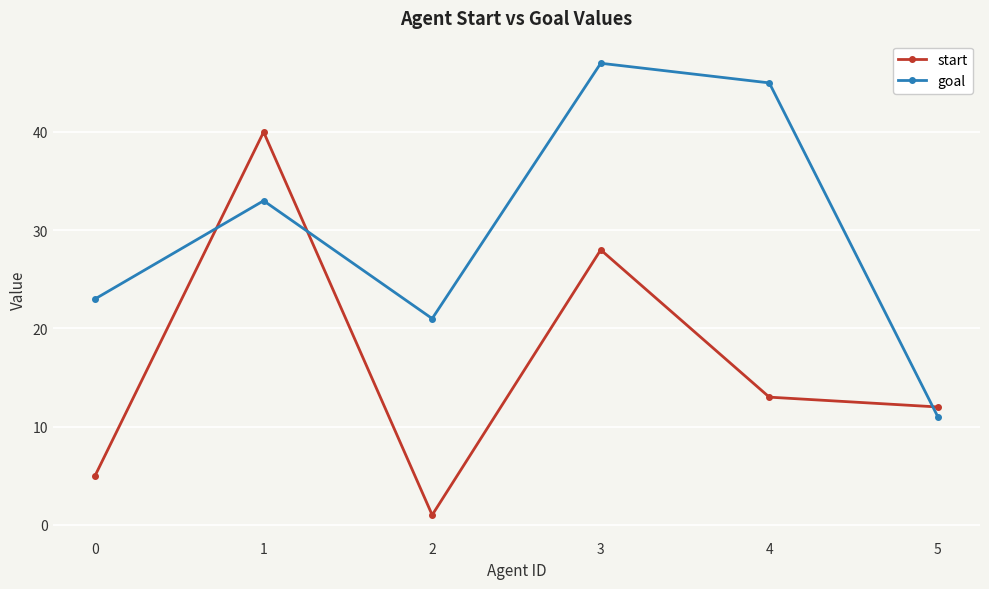

List the series in order of their overall mean, highest first.

goal, start